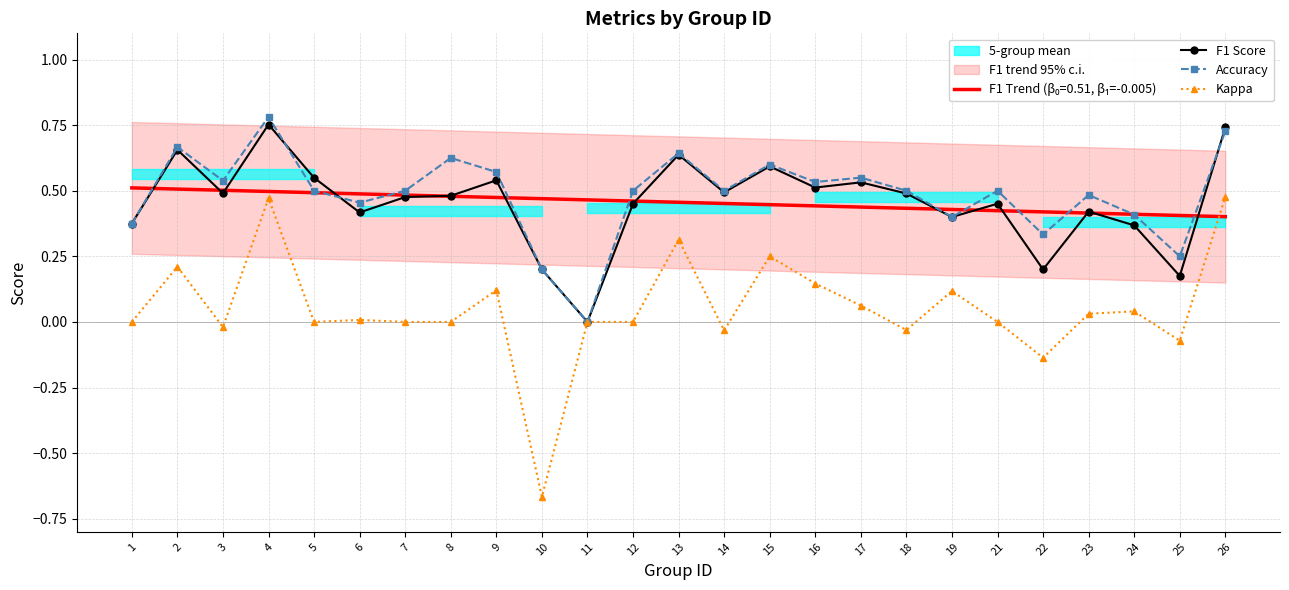

Reading left to right, transcribe all the data shown in this chart.

F1 Score: 0.4	0.7	0.5	0.8	0.5	0.4	0.5	0.5	0.5	0.2	0.0	0.5	0.6	0.5	0.6	0.5	0.5	0.5	0.4	0.5	0.2	0.4	0.4	0.2	0.7
Accuracy: 0.4	0.7	0.5	0.8	0.5	0.5	0.5	0.6	0.6	0.2	0.0	0.5	0.6	0.5	0.6	0.5	0.6	0.5	0.4	0.5	0.3	0.5	0.4	0.2	0.7
Kappa: 0.0	0.2	-0.0	0.5	0.0	0.0	0.0	0.0	0.1	-0.7	0.0	0.0	0.3	-0.0	0.2	0.1	0.1	-0.0	0.1	0.0	-0.1	0.0	0.0	-0.1	0.5